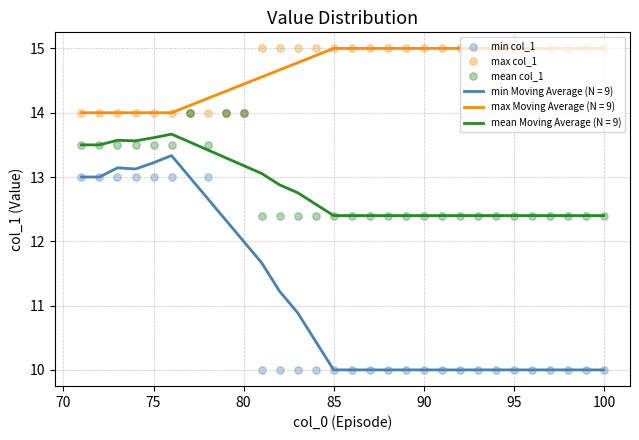

Which series contains the highest Y value?

max col_1